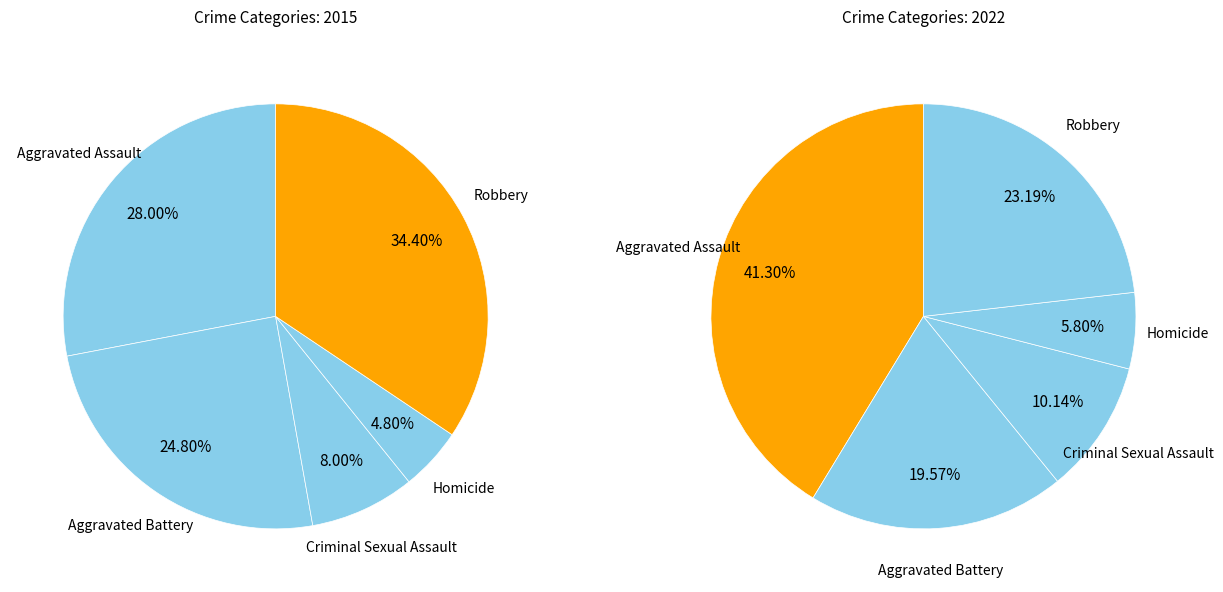

What is the total percentage of Criminal Sexual Assault and Robbery?

42.4%